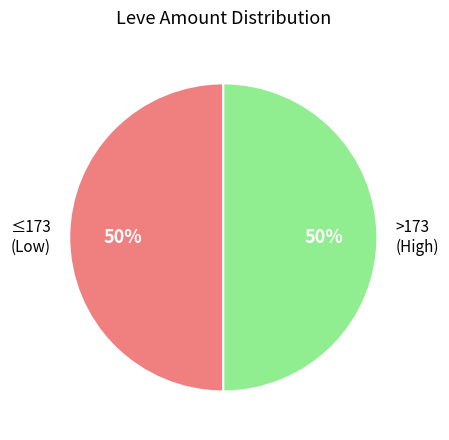

What percentage is the >173 (High) slice, to the nearest percent?

50%